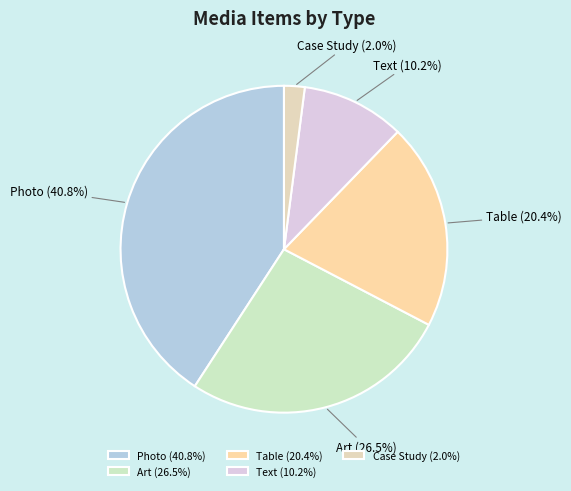

Is it true that Text is 1% of the pie?

False